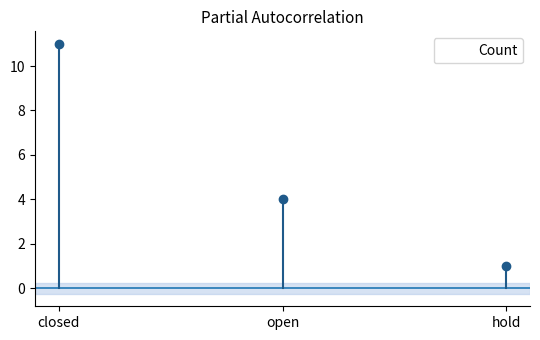

True or false: the data shows 4 at closed.

False